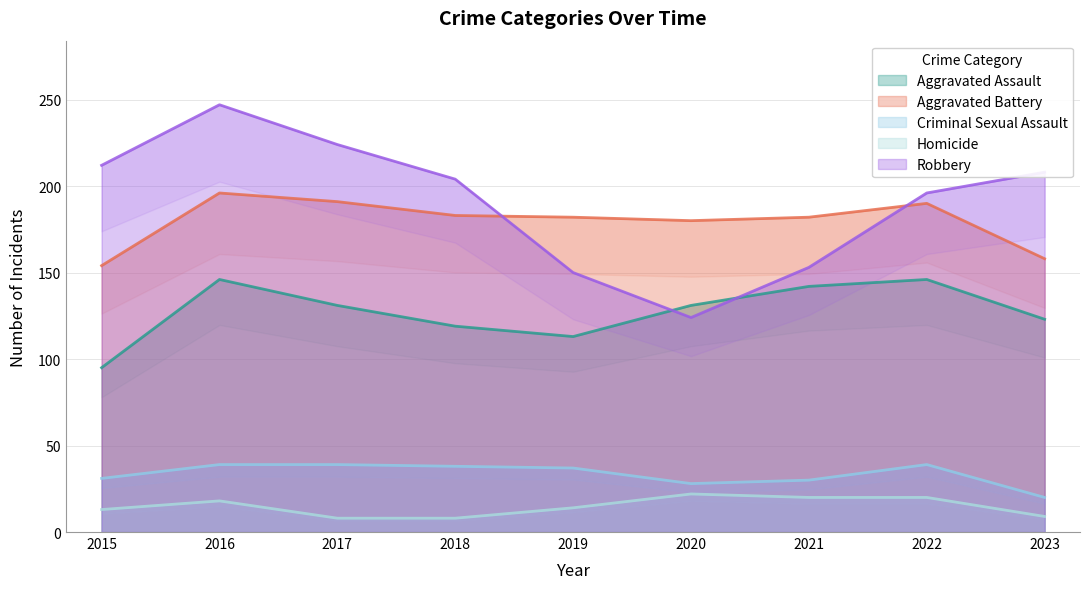

Count the number of categories in the chart.

9